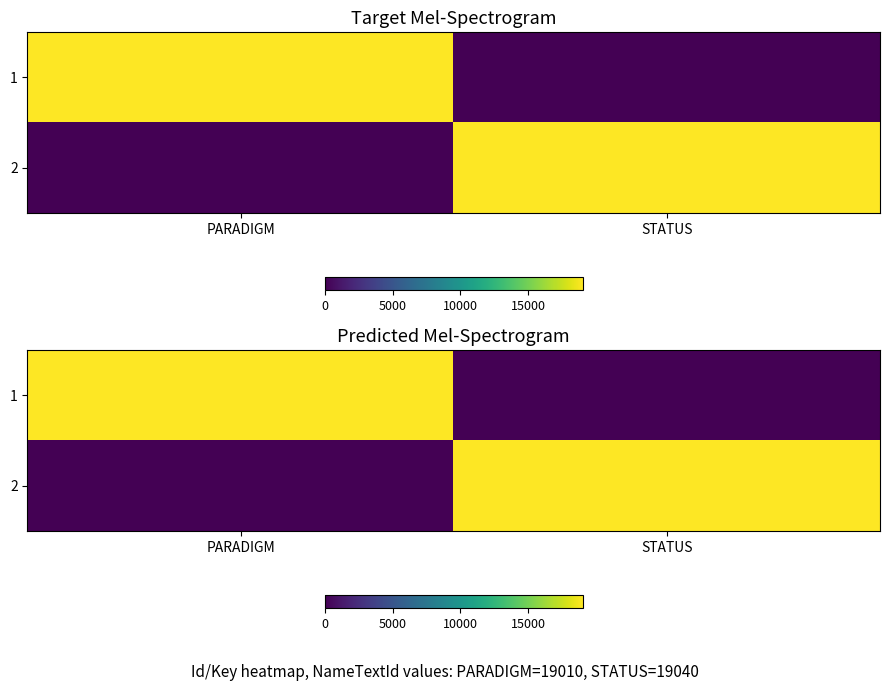

True or false: 2 has a value of 9471 at PARADIGM.

False